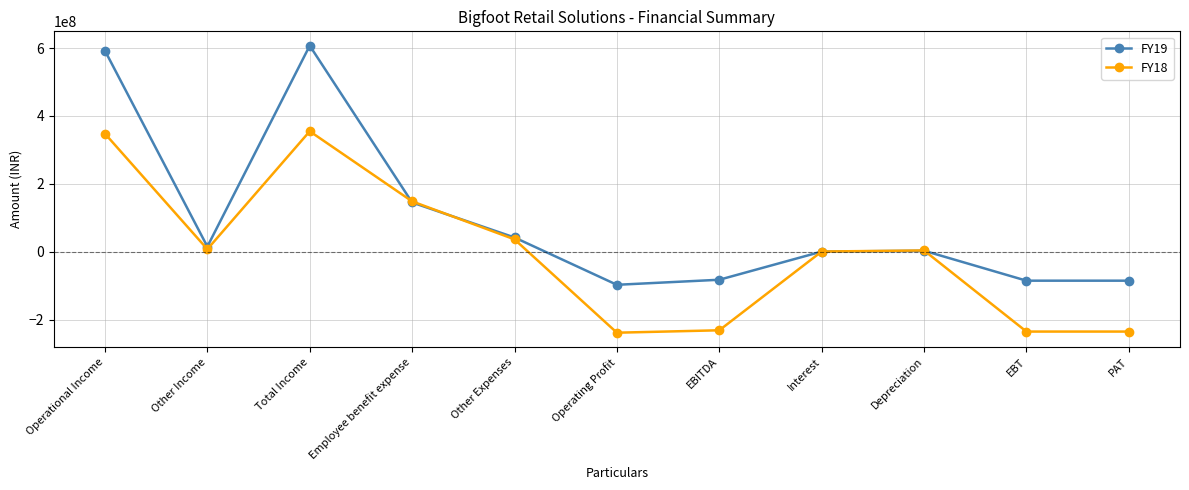

At which category is the sum across all series the highest?

Total Income